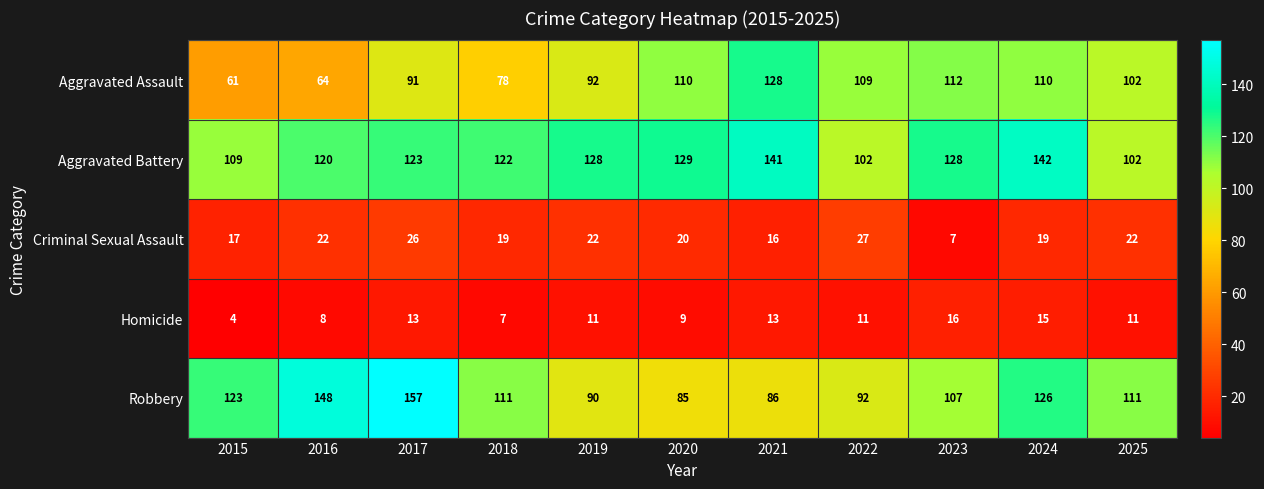

Which series has the largest range (max minus min)?

Robbery